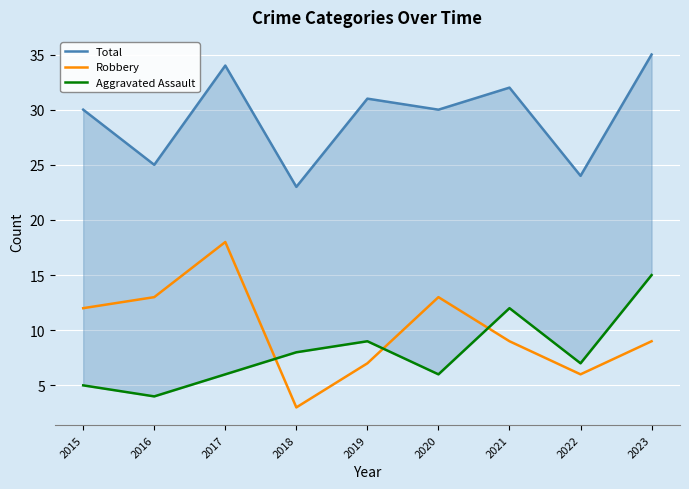

Is it true that Robbery equals 18 at 2017?

True